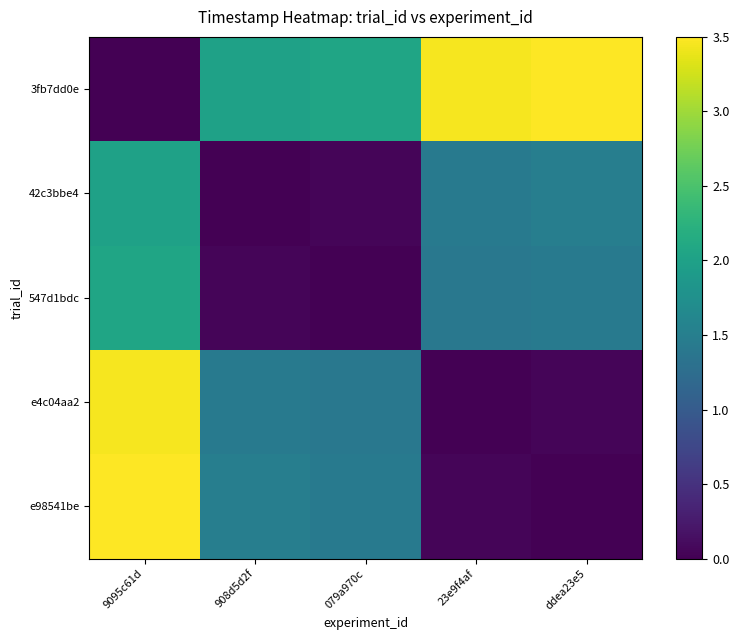

How many categories are shown in the chart?

5